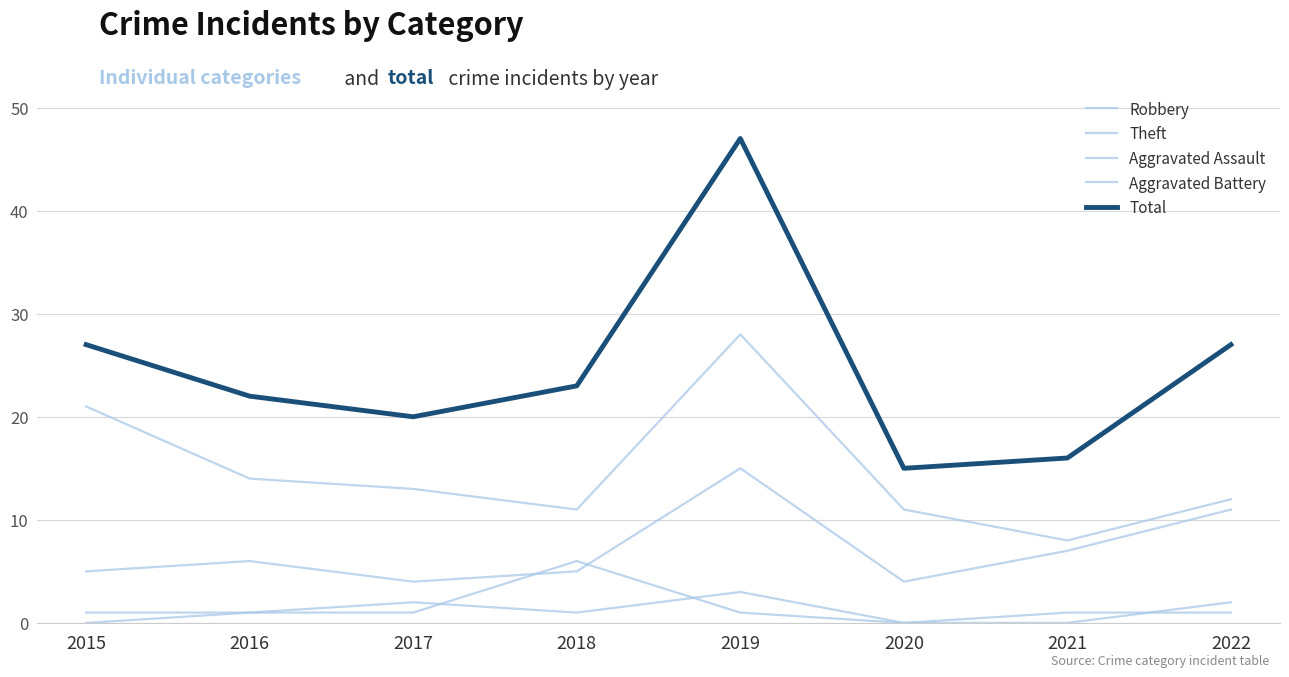

How many lines are shown in the chart?

5